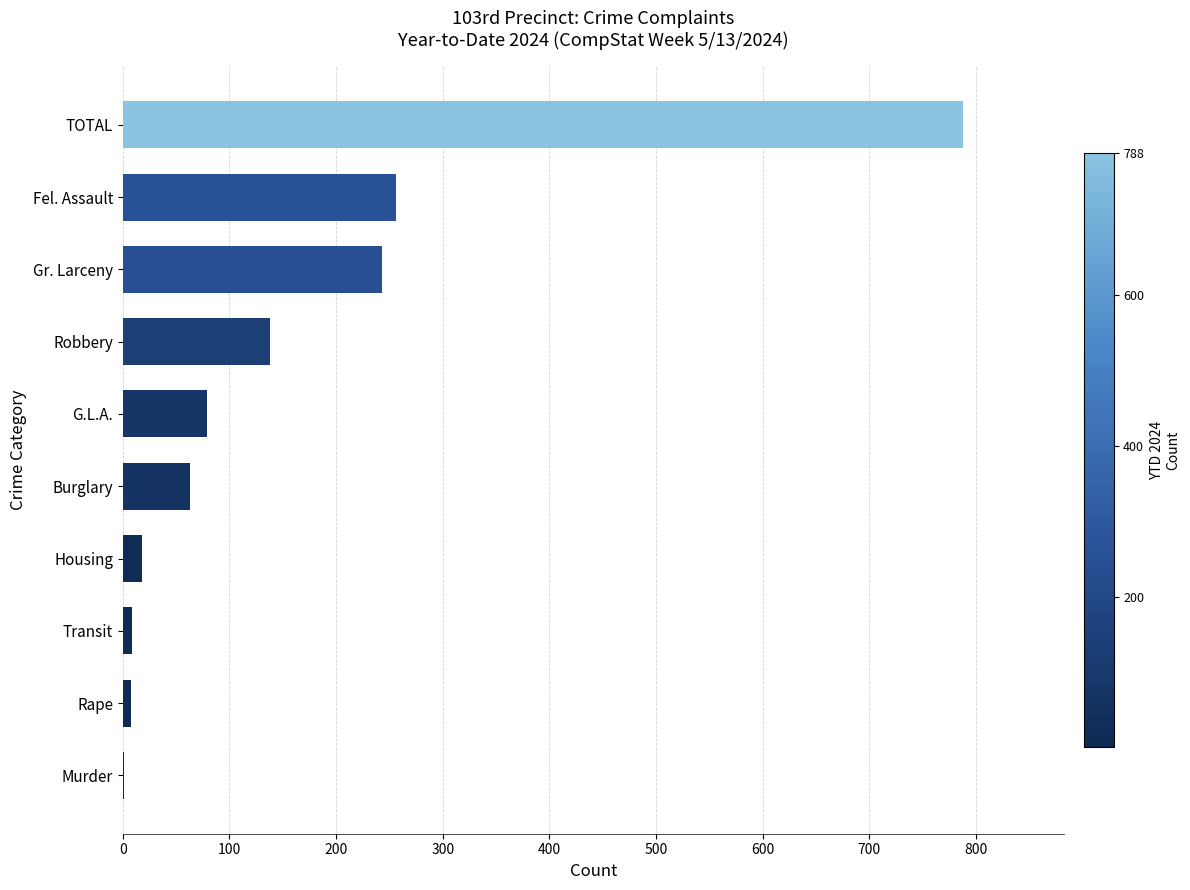

The value at Gr. Larceny is 391. True or false?

False